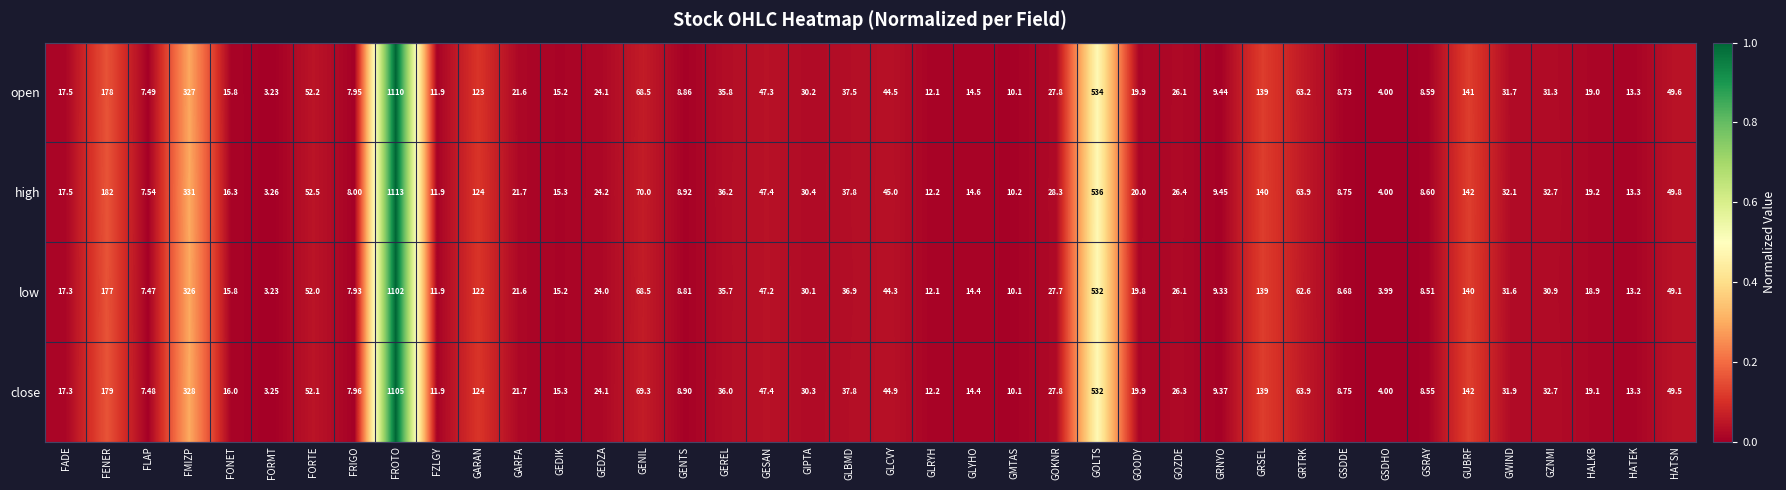

At which category does the chart reach its peak across all series?

FROTO